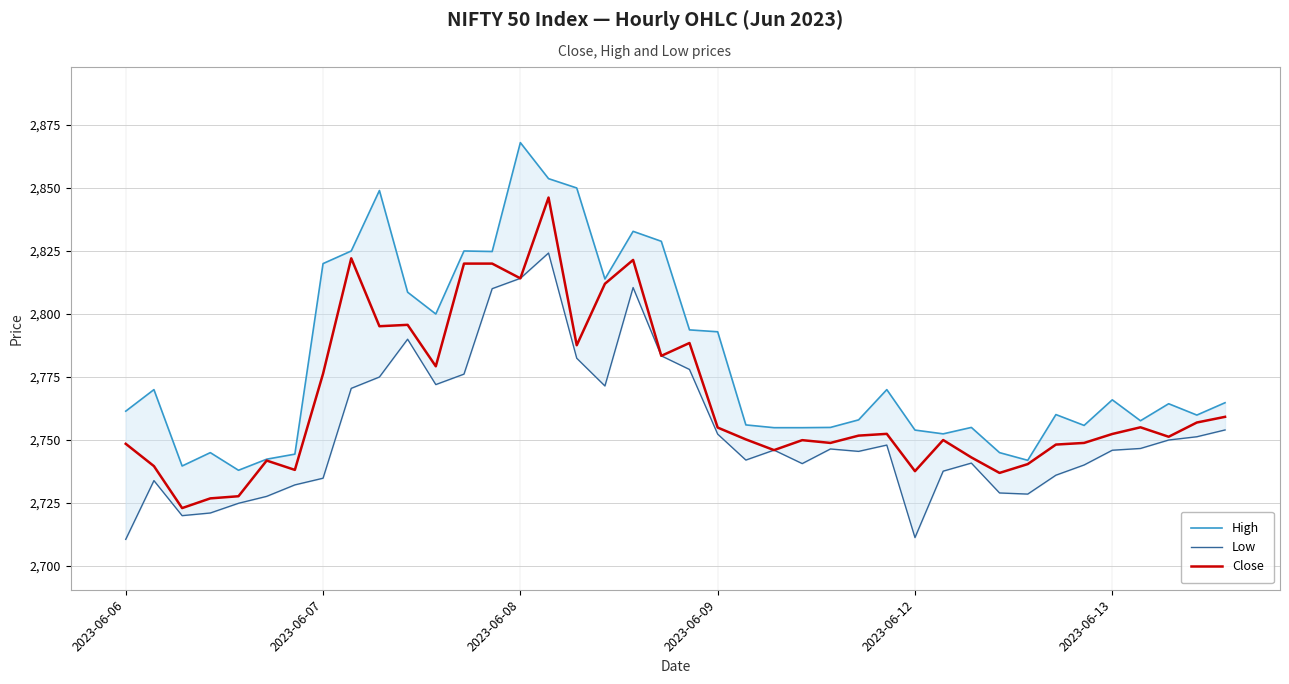

At how many categories does at least one series exceed 2751?

33